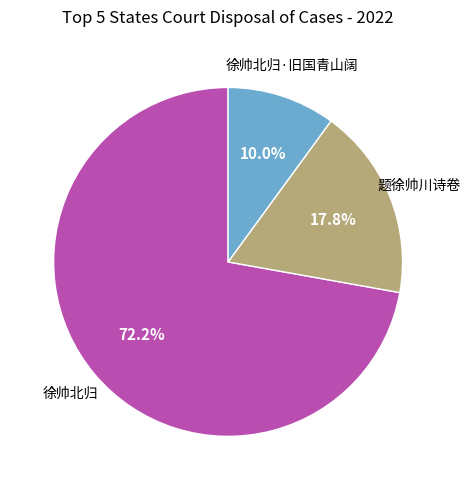

Is there a majority slice in this chart?

Yes